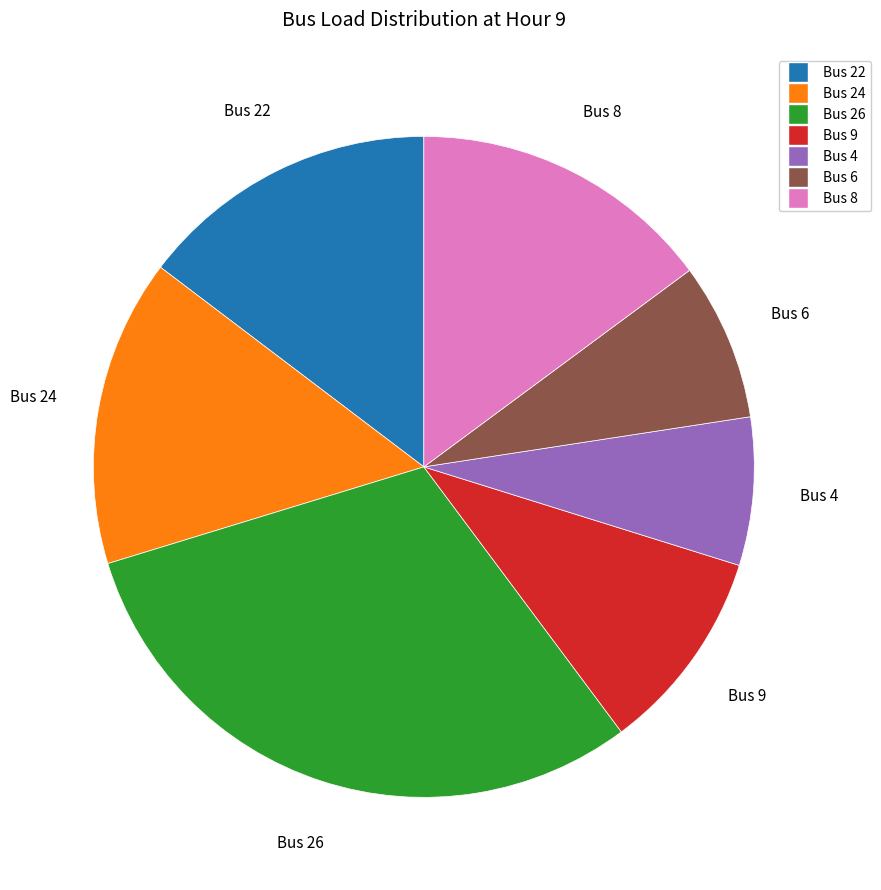

What is the ratio of the value at Bus 22 to the value at Bus 26?

0.5